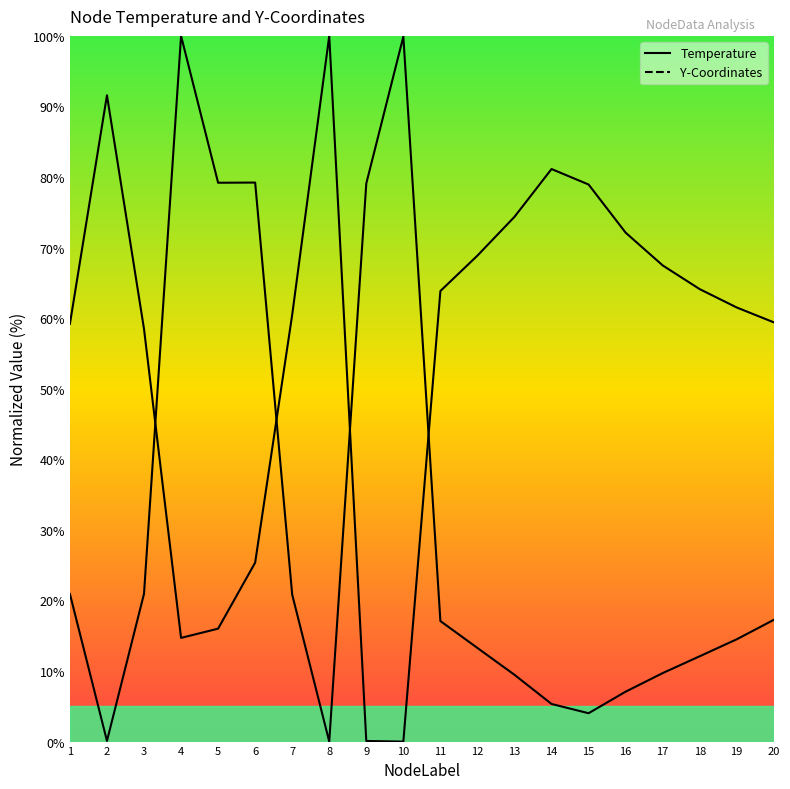

Which series has the largest total across all categories?

Temperature